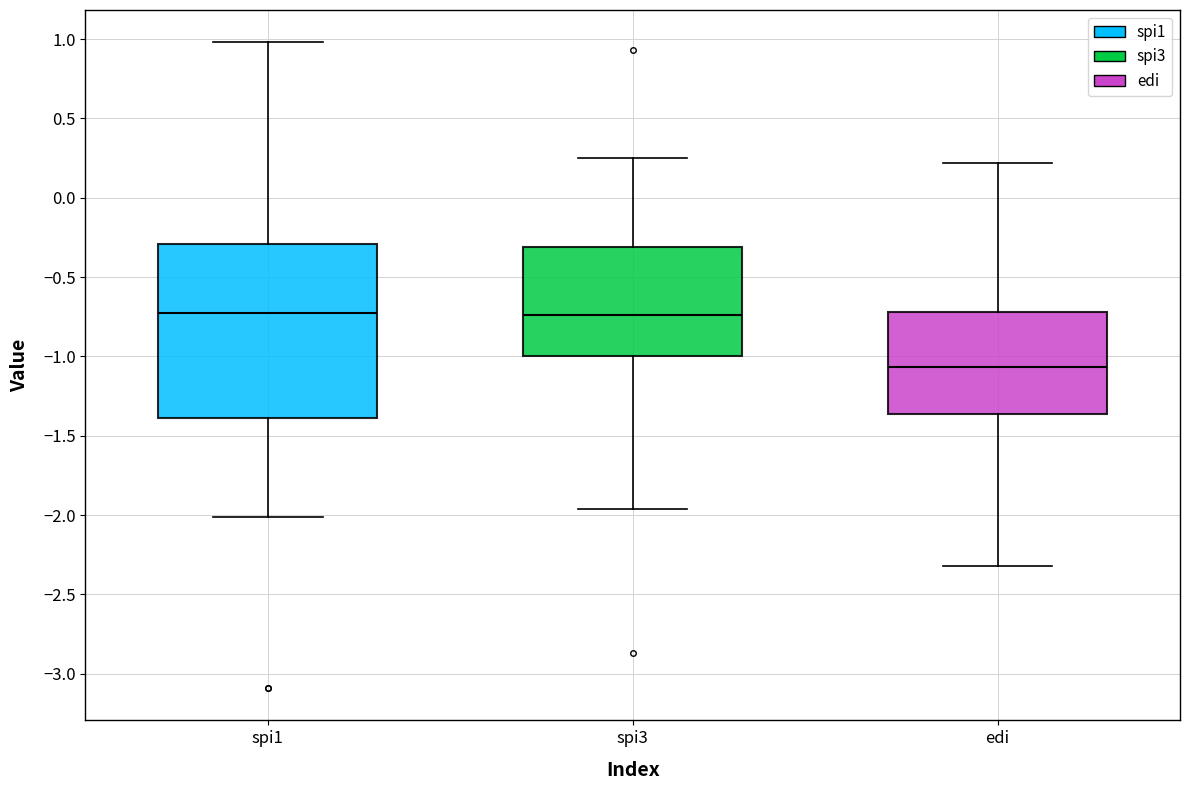

Where is the upper edge of the box for spi1 on the y-axis? The values are not printed on the chart, so give them approximately, as read against the axis.

-0.30